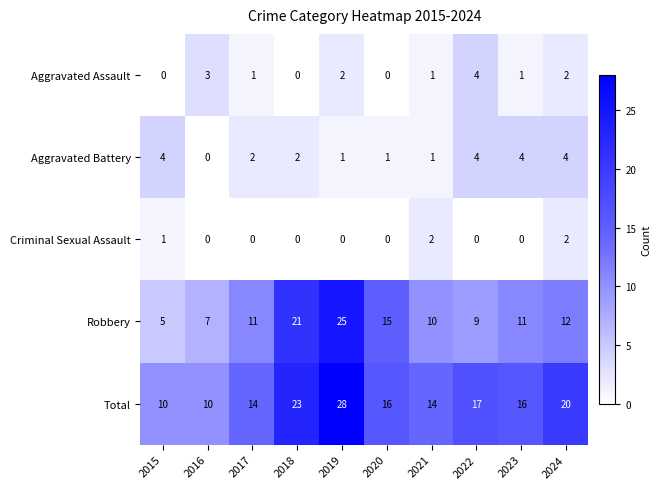

Which series has the widest spread of values?

Robbery